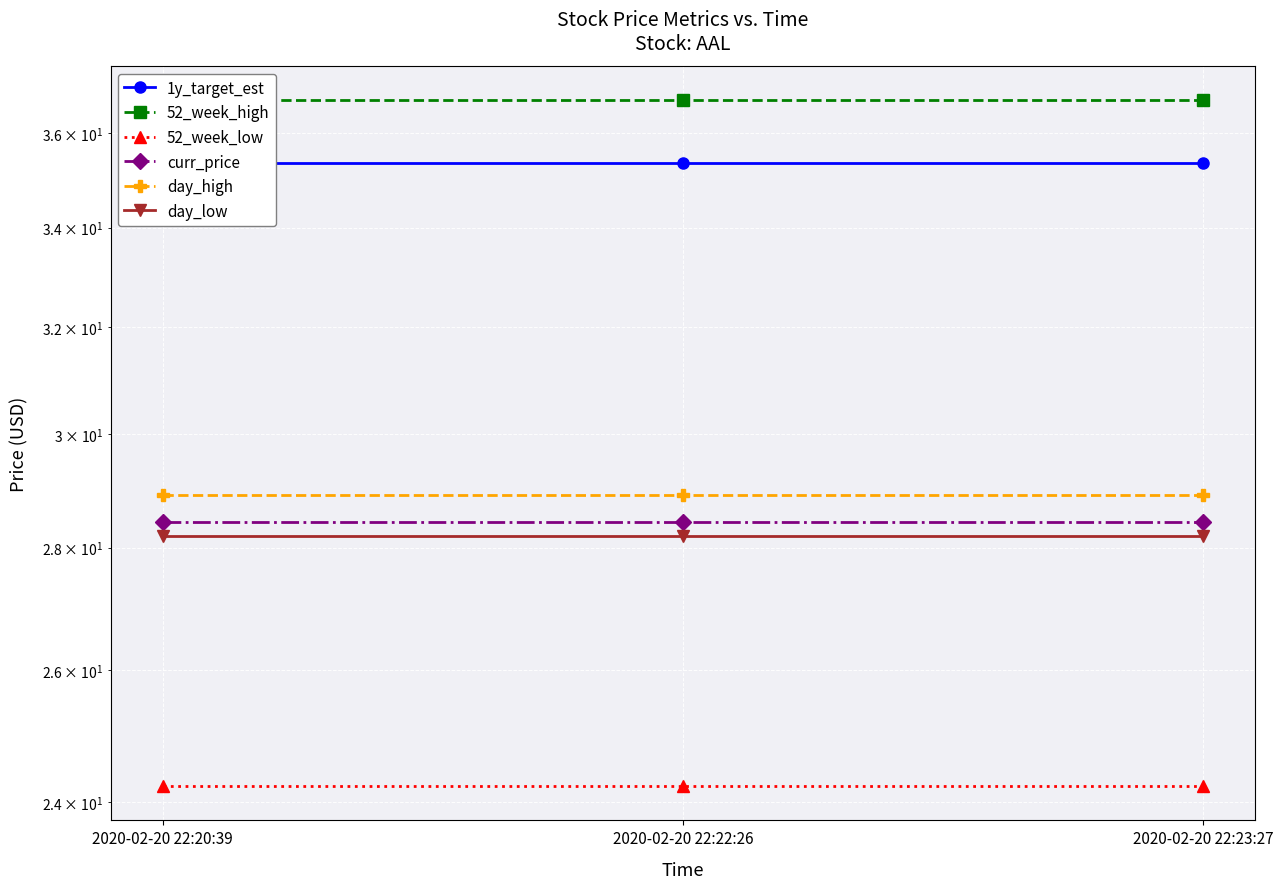

Count the number of categories in the chart.

3